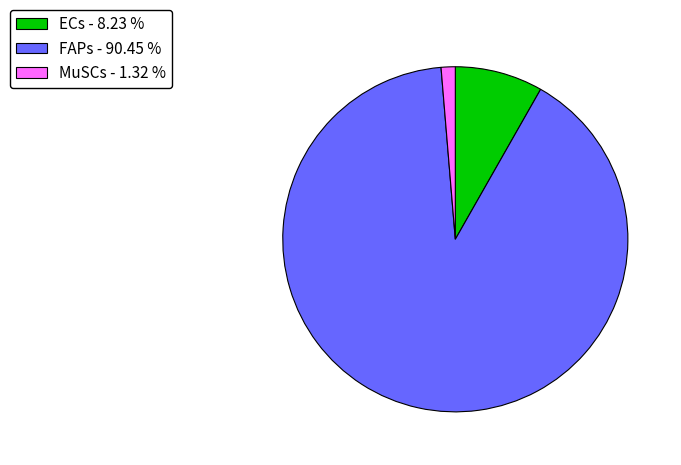

Rank the categories by value from lowest to highest.

MuSCs - 1.32 %, ECs - 8.23 %, FAPs - 90.45 %